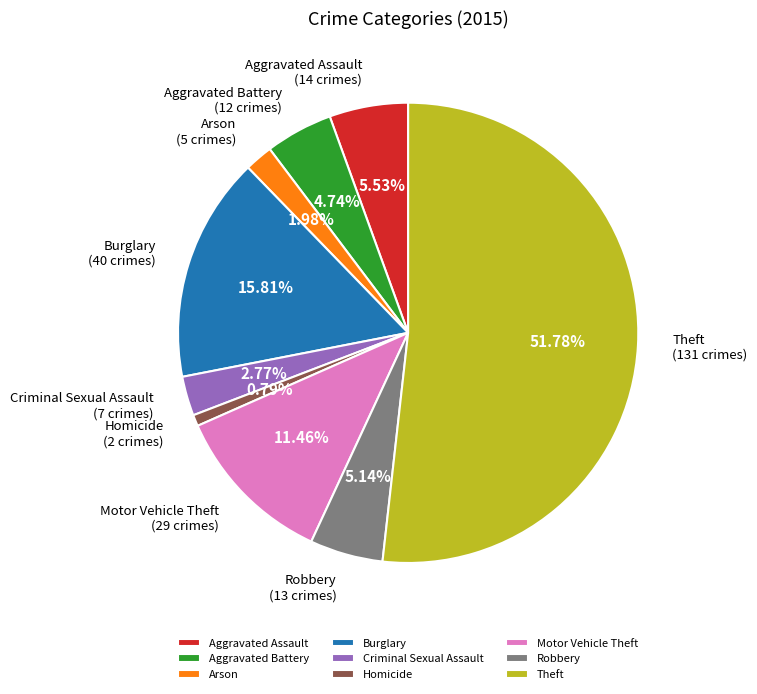

Which slice represents more than half of the pie?

Theft